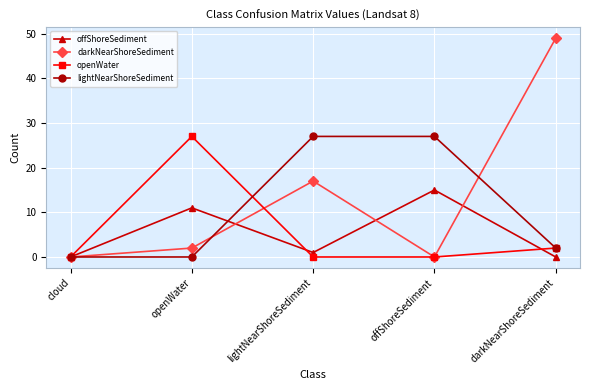

Reading left to right, list all the values displayed in this chart.

offShoreSediment: cloud=0	openWater=11	lightNearShoreSediment=1	offShoreSediment=15	darkNearShoreSediment=0
darkNearShoreSediment: cloud=0	openWater=2	lightNearShoreSediment=17	offShoreSediment=0	darkNearShoreSediment=49
openWater: cloud=0	openWater=27	lightNearShoreSediment=0	offShoreSediment=0	darkNearShoreSediment=2
lightNearShoreSediment: cloud=0	openWater=0	lightNearShoreSediment=27	offShoreSediment=27	darkNearShoreSediment=2